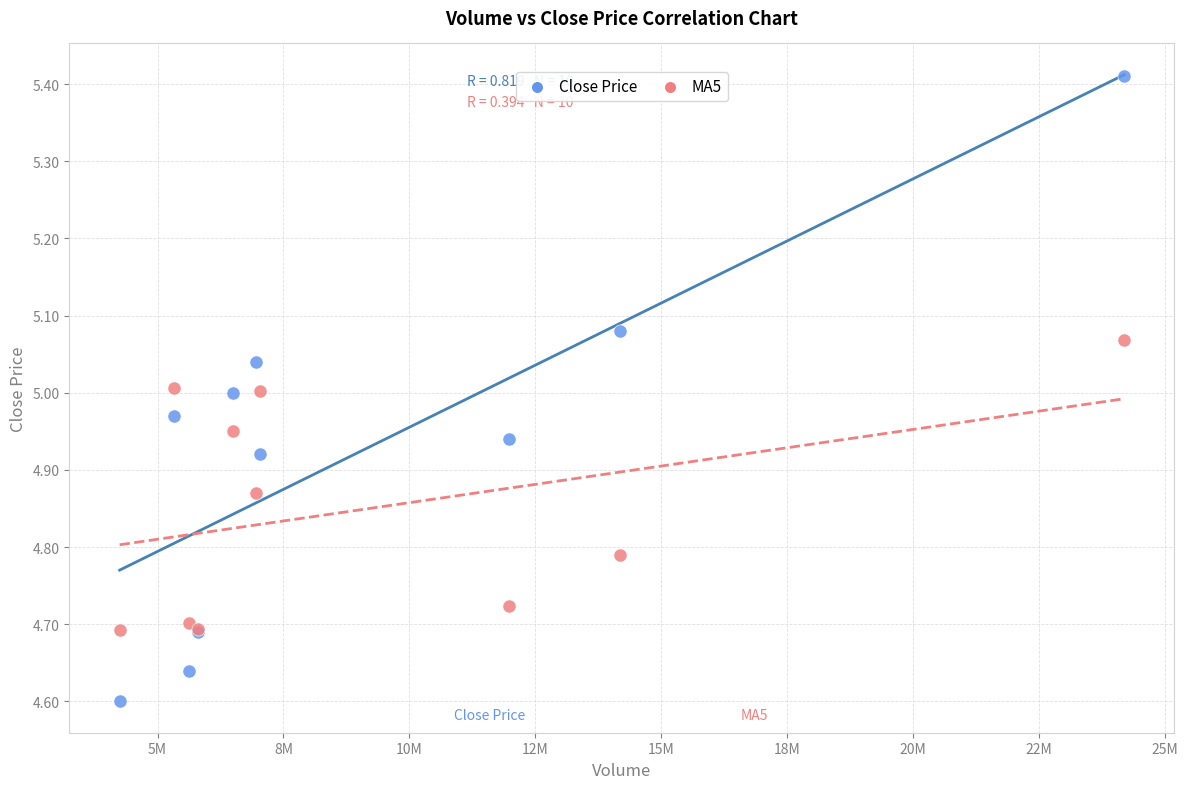

Which series contains the highest Y value?

Close Price